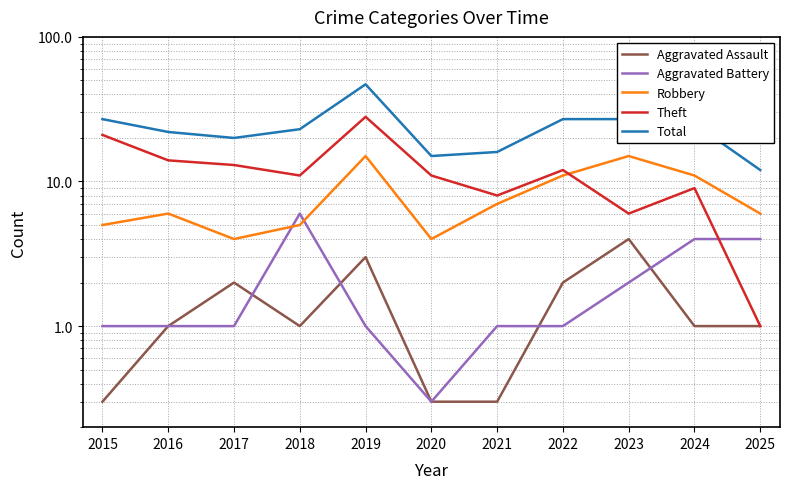

True or false: Theft and Aggravated Assault cross at least once.

False